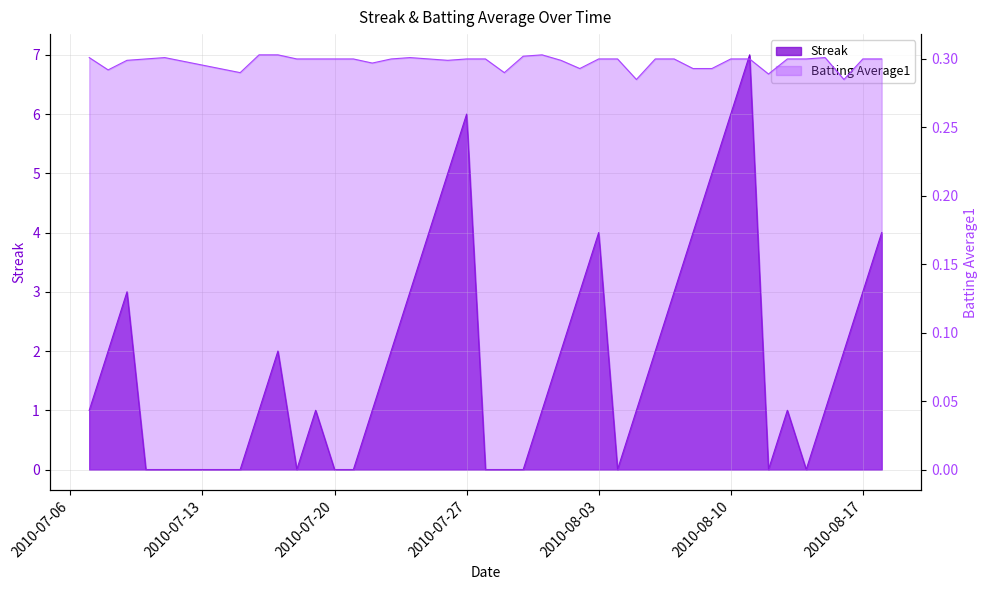

What is the difference between the highest and lowest values at 2010-07-08?

1.7